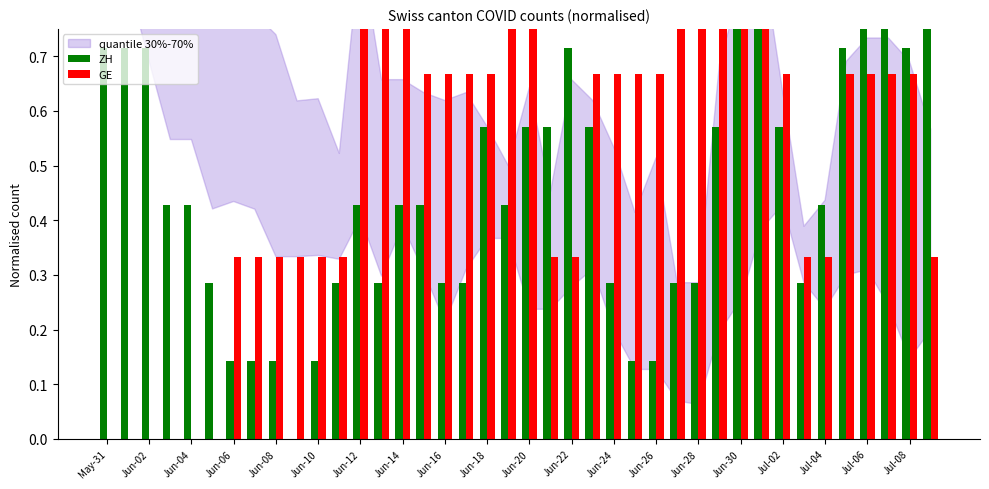

Between Jul-04 and 26, which series saw the biggest shift?

ZH